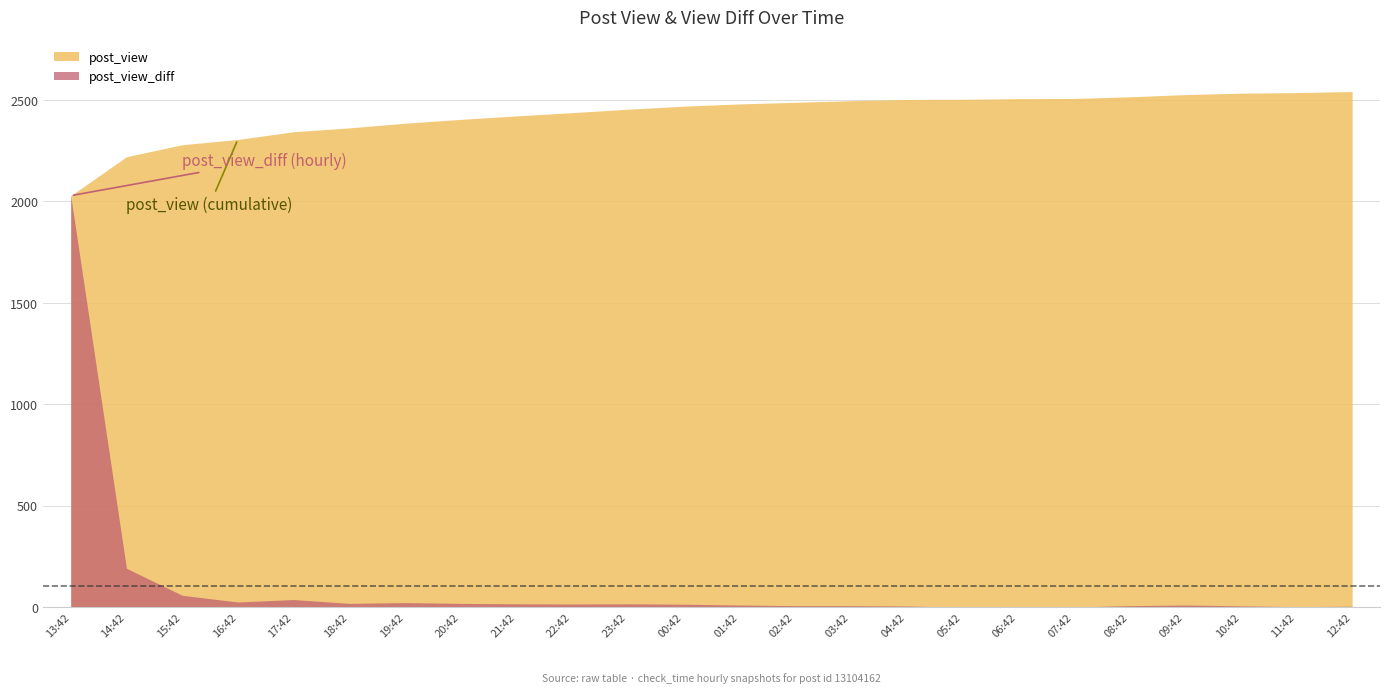

Reading left to right, extract all data points from this chart.

post_view: 13:42=2028	14:42=2220	15:42=2279	16:42=2305	17:42=2343	18:42=2362	19:42=2385	20:42=2404	21:42=2421	22:42=2437	23:42=2454	00:42=2469	01:42=2480	02:42=2488	03:42=2496	04:42=2502	05:42=2503	06:42=2506	07:42=2507	08:42=2515	09:42=2526	10:42=2533	11:42=2536	12:42=2541
post_view_diff: 13:42=2028	14:42=192	15:42=59	16:42=26	17:42=38	18:42=19	19:42=23	20:42=19	21:42=17	22:42=16	23:42=17	00:42=15	01:42=11	02:42=8	03:42=8	04:42=6	05:42=1	06:42=3	07:42=1	08:42=8	09:42=11	10:42=7	11:42=3	12:42=5